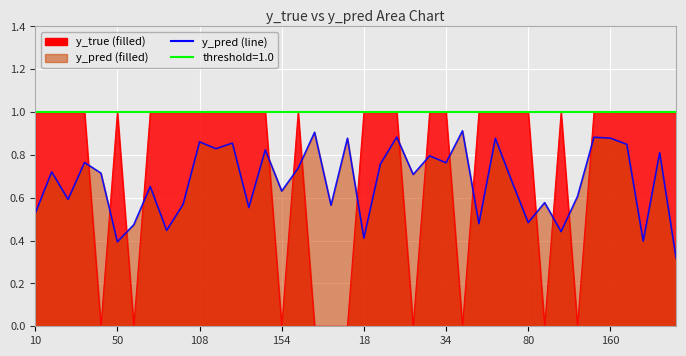

Which series has the largest total across all categories?

y_true